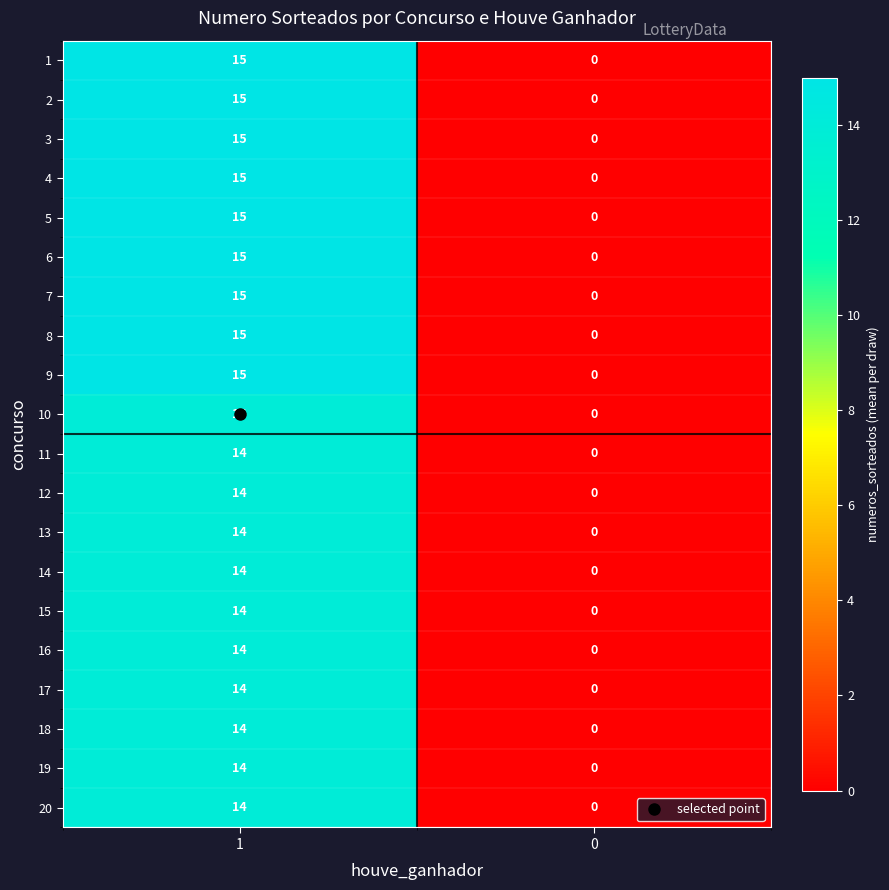

How many values in the 20 series are below 14?

1